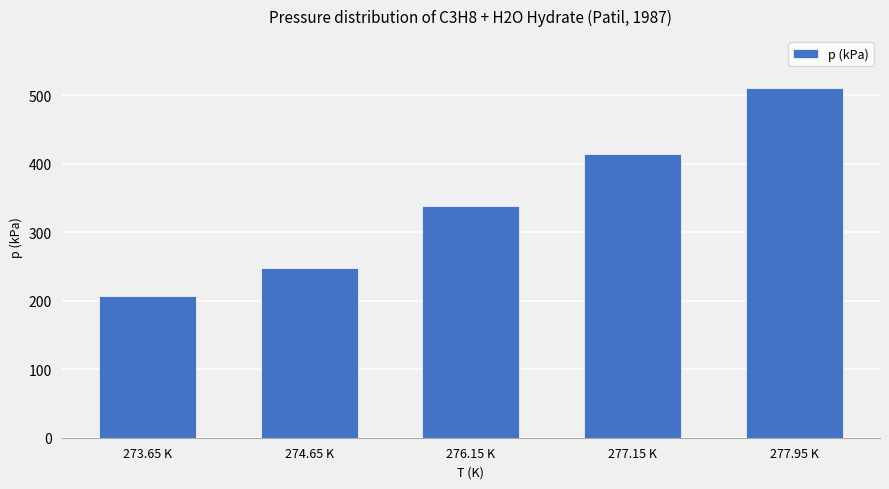

At which label is the value closest to 358?

276.15 K